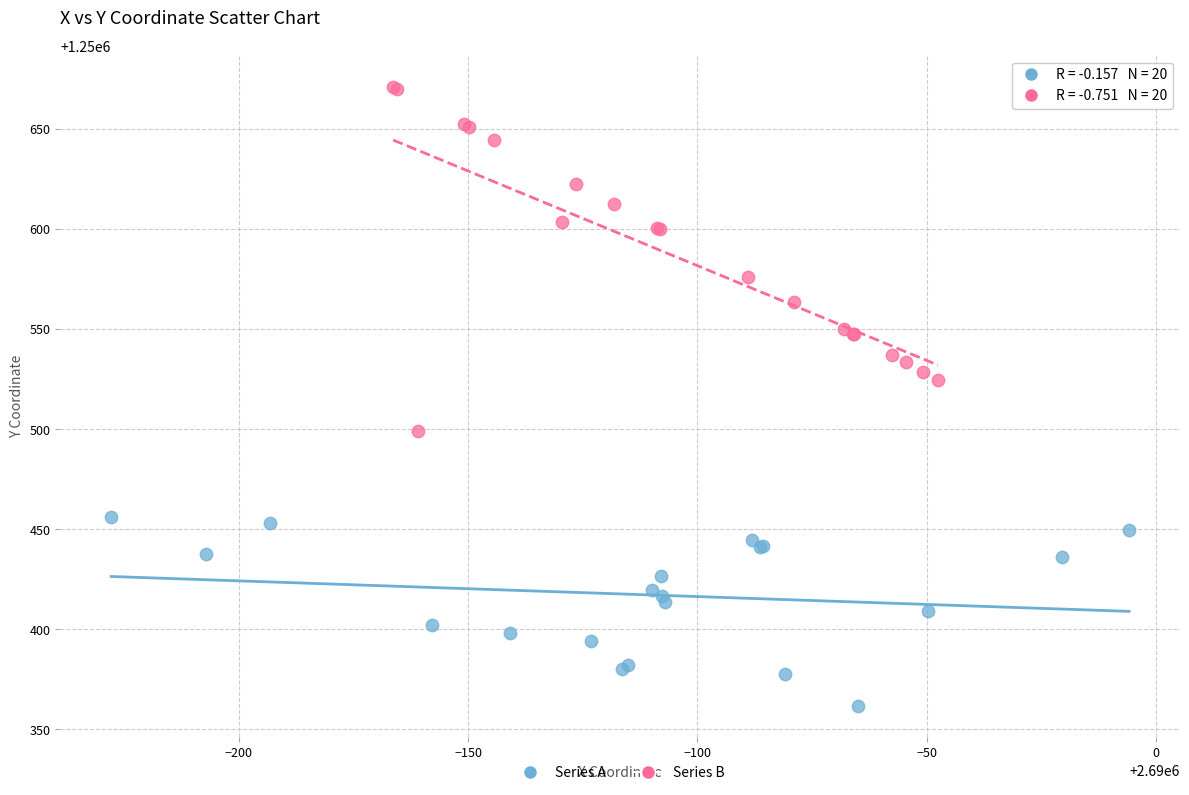

Which series reaches the maximum Y coordinate?

Series B